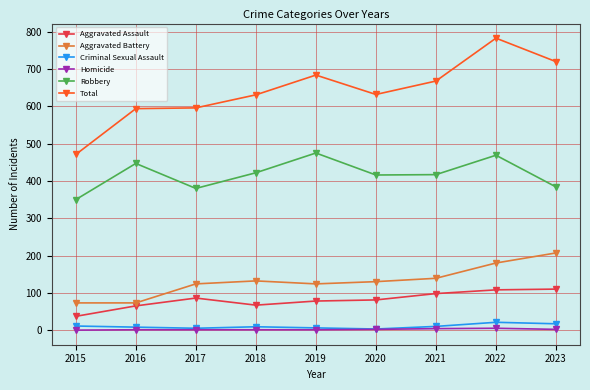

How many lines are shown in the chart?

6